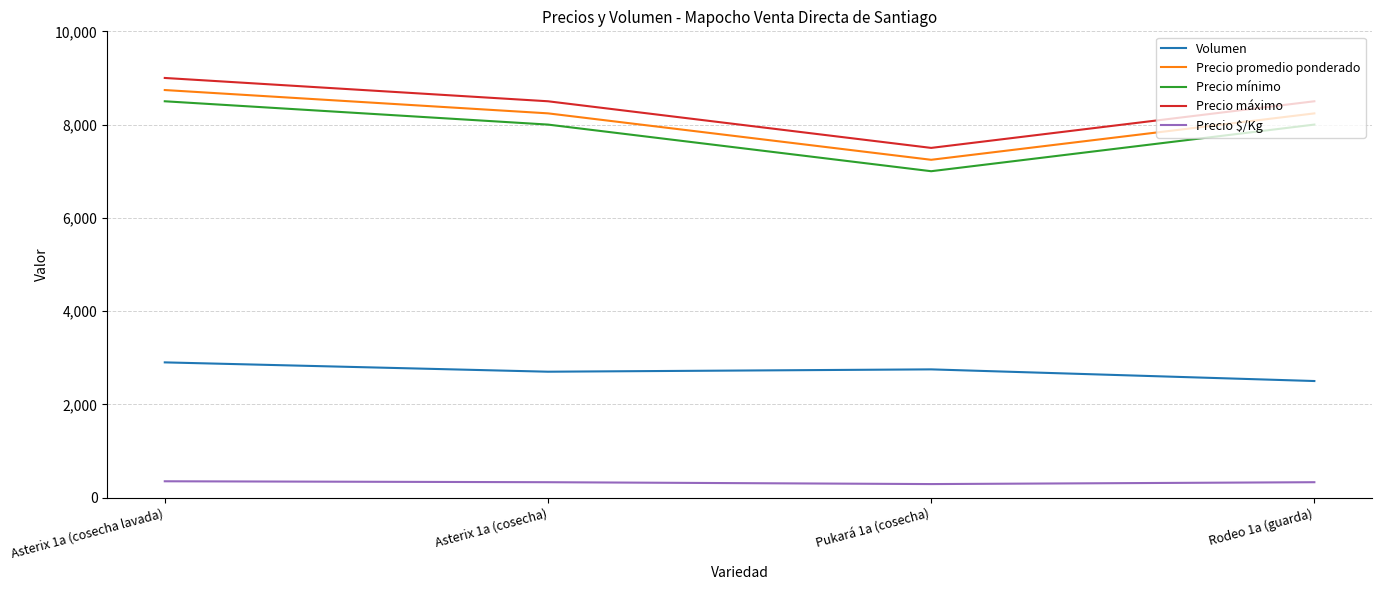

What is the maximum value shown in the chart?

9000